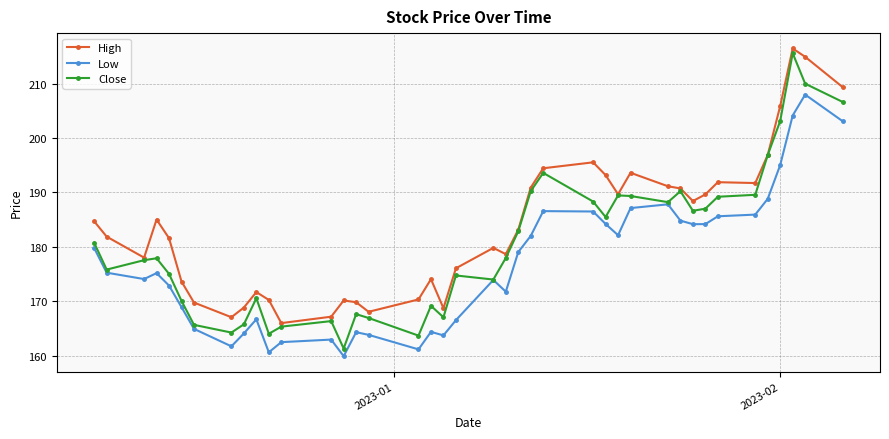

Which series has the largest total across all categories?

High